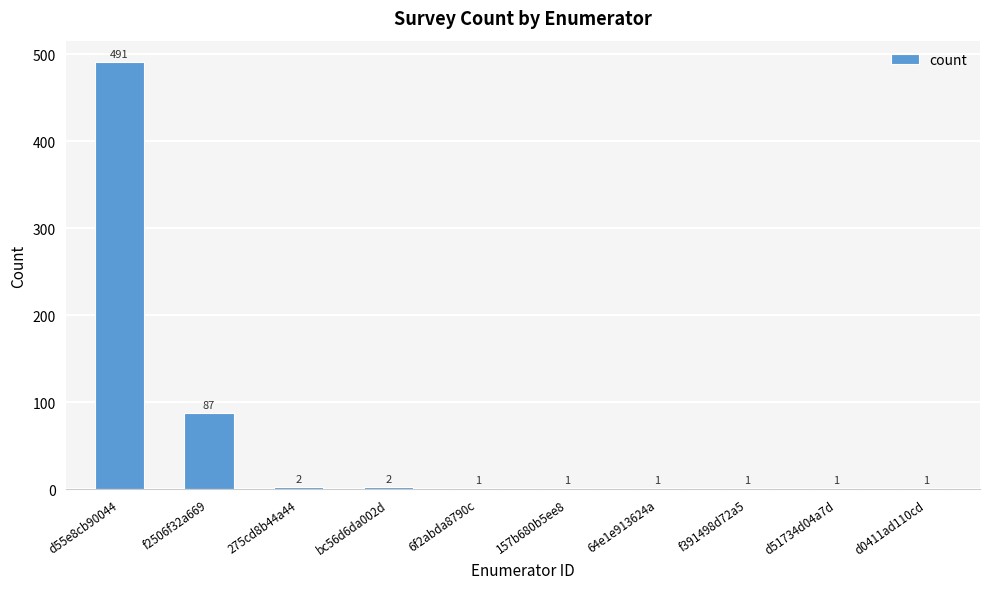

Reading right to left, what are all the values shown in this chart?

1	1	1	1	1	1	2	2	87	491